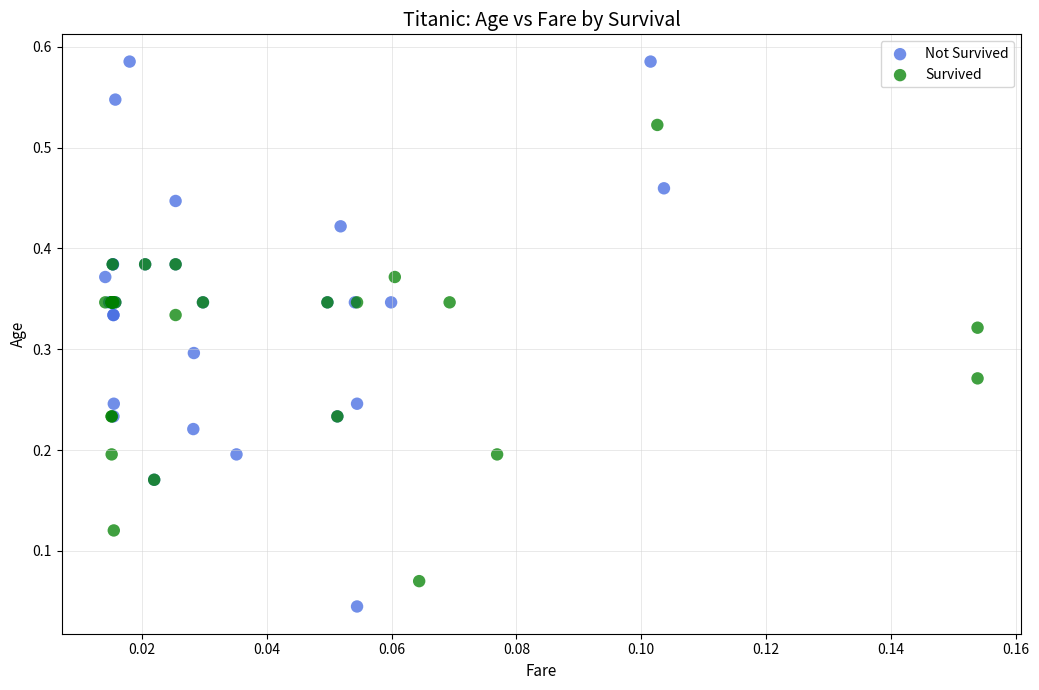

Which series contains the lowest Y value?

Not Survived